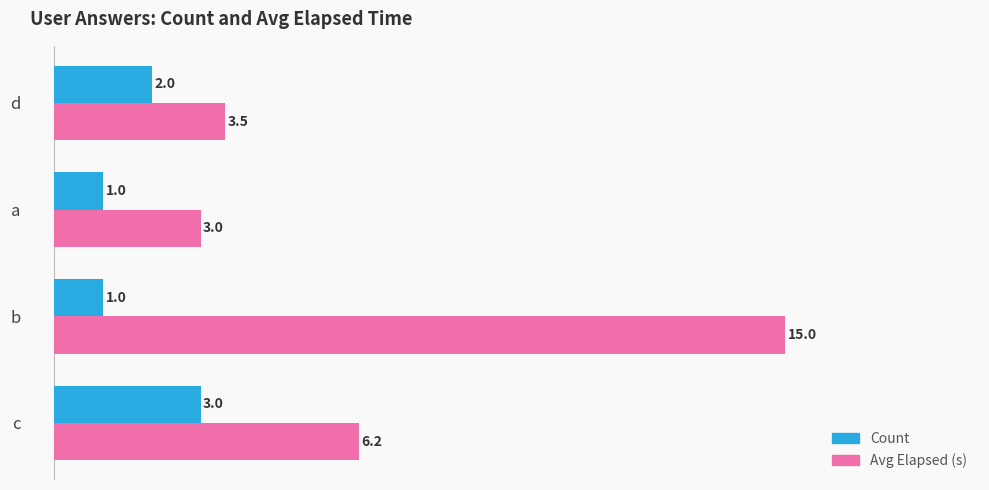

What is the difference between the Count values at b and c?

2.0